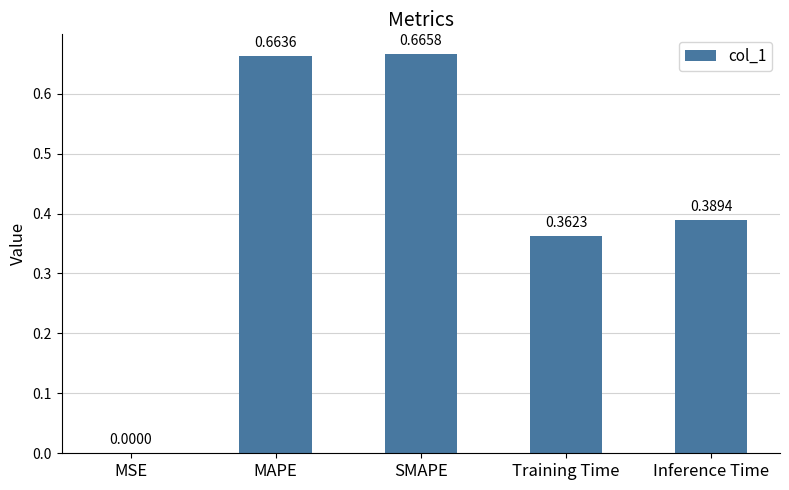

Which has a higher value, SMAPE or MAPE?

SMAPE